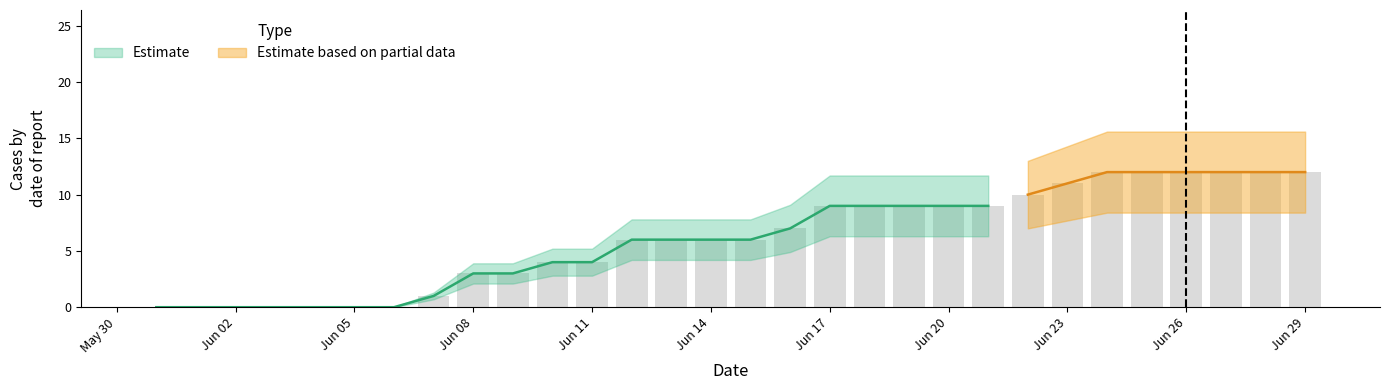

List the labels in order of CH value, smallest first.

2020-05-31, 2020-06-01, 2020-06-02, 2020-06-03, 2020-06-04, 2020-06-05, 2020-06-06, 2020-06-07, 2020-06-08, 2020-06-09, 2020-06-10, 2020-06-11, 2020-06-12, 2020-06-13, 2020-06-14, 2020-06-15, 2020-06-16, 2020-06-17, 2020-06-18, 2020-06-19, 2020-06-20, 2020-06-21, 2020-06-22, 2020-06-23, 2020-06-24, 2020-06-25, 2020-06-26, 2020-06-27, 2020-06-28, 2020-06-29